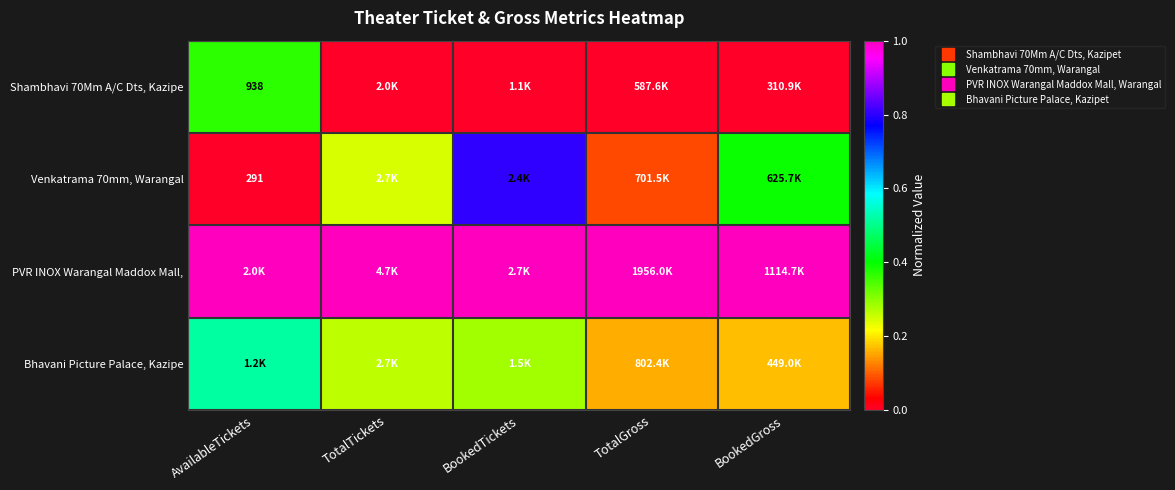

What is the total value across all series at BookedGross?

1.6